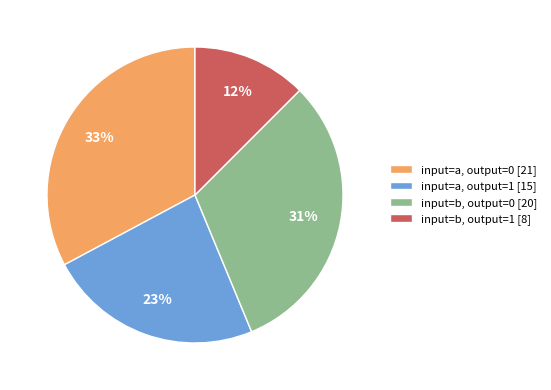

How many slices are in this pie chart?

4